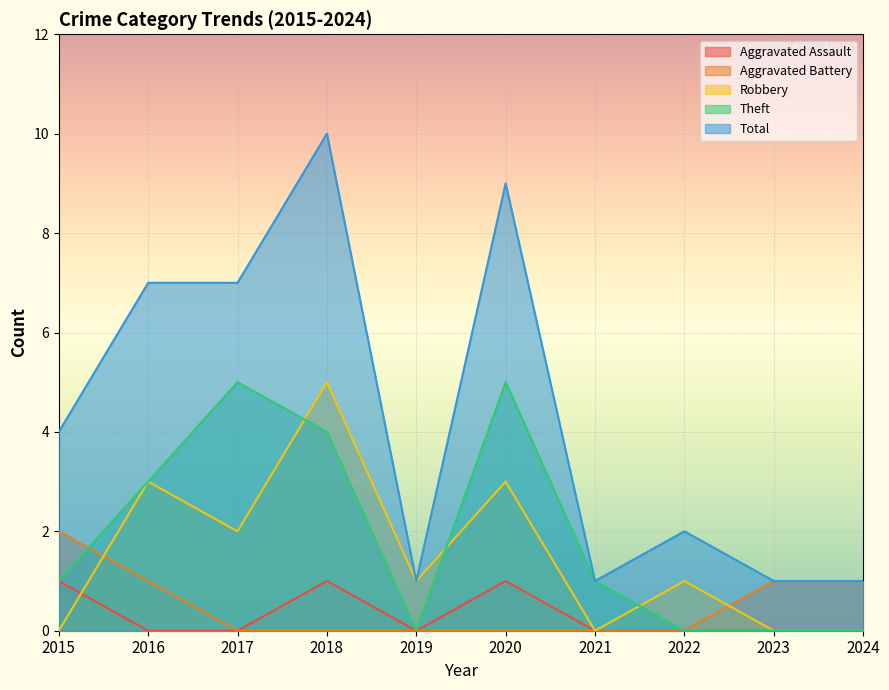

True or false: Aggravated Assault and Aggravated Battery intersect in this chart.

False